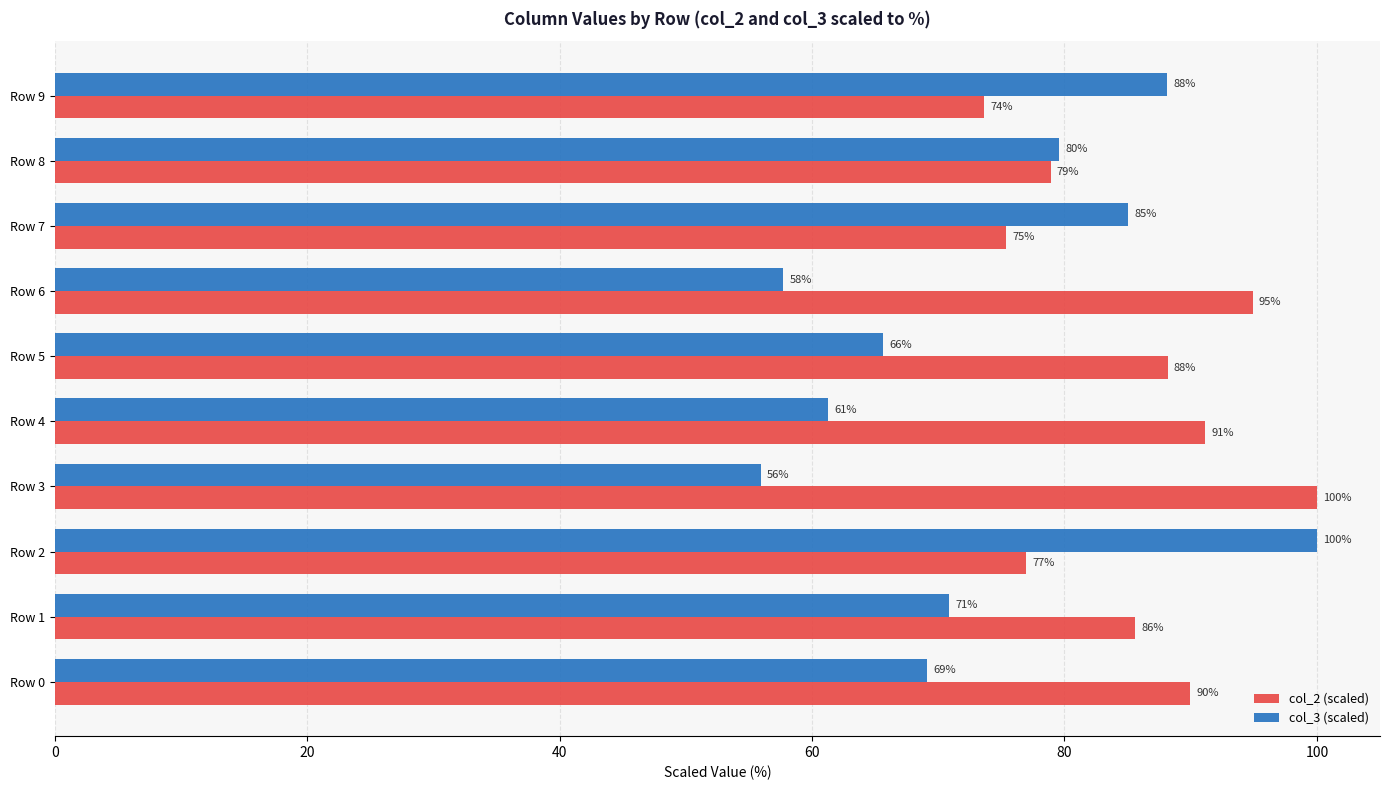

List the series in order of their overall mean, highest first.

col_2 (scaled), col_3 (scaled)